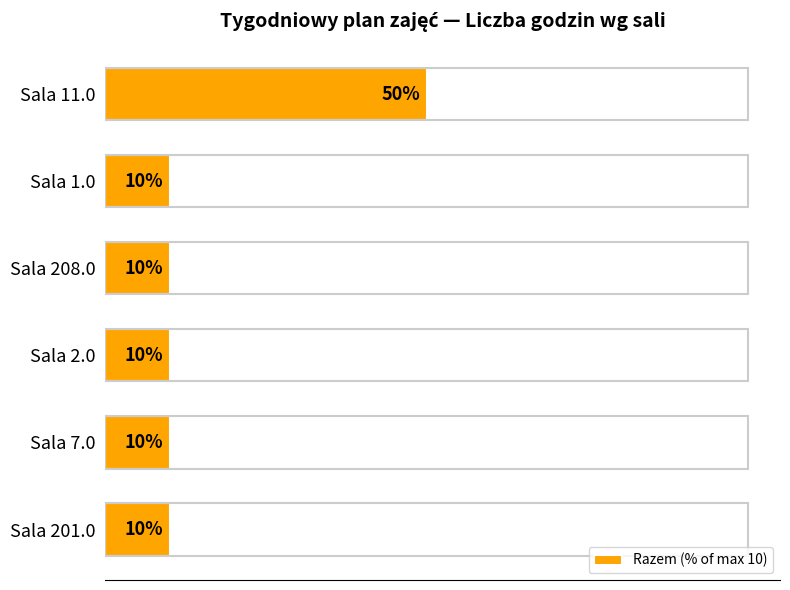

Which has a higher value, Sala 11.0 or Sala 2.0?

Sala 11.0